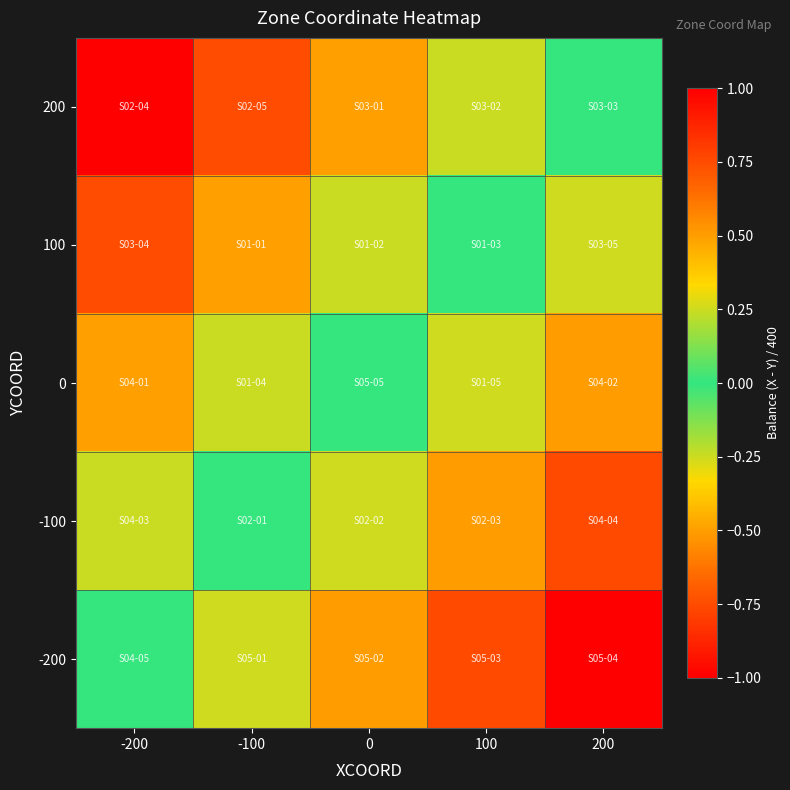

What is the difference between the highest and lowest values at 100?

1.0